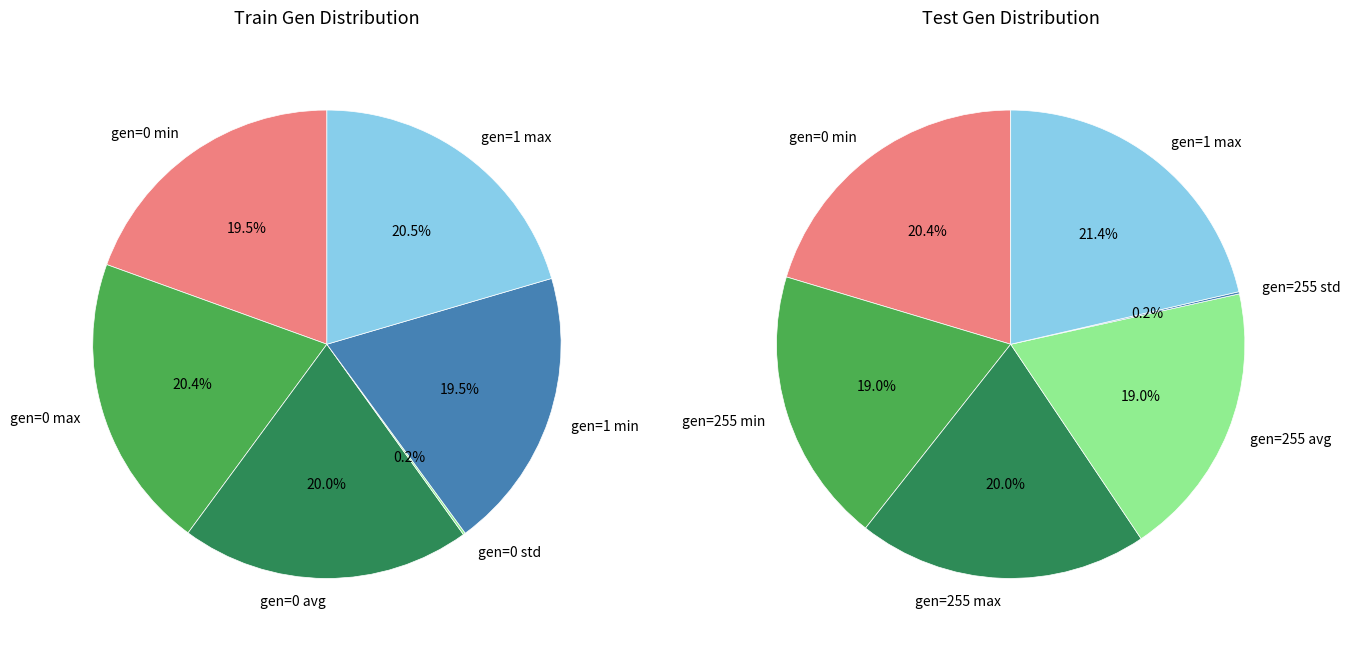

To the nearest percent, what portion does gen=0 min represent?

19%